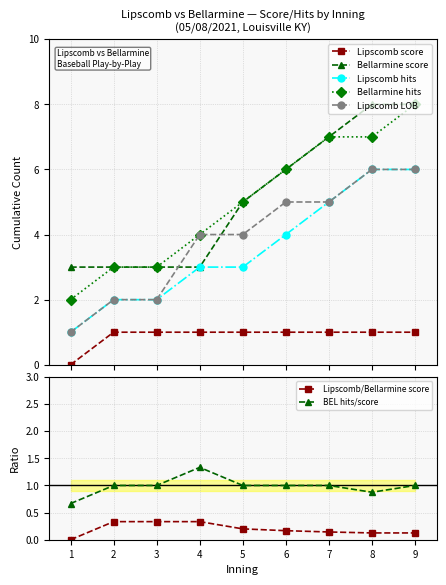

Reading left to right, what are all the values shown in this chart?

Lipscomb score: 1=0	2=1	3=1	4=1	5=1	6=1	7=1	8=1	9=1
Bellarmine score: 1=3	2=3	3=3	4=3	5=5	6=6	7=7	8=8	9=8
Lipscomb hits: 1=1	2=2	3=2	4=3	5=3	6=4	7=5	8=6	9=6
Bellarmine hits: 1=2	2=3	3=3	4=4	5=5	6=6	7=7	8=7	9=8
Lipscomb LOB: 1=1	2=2	3=2	4=4	5=4	6=5	7=5	8=6	9=6